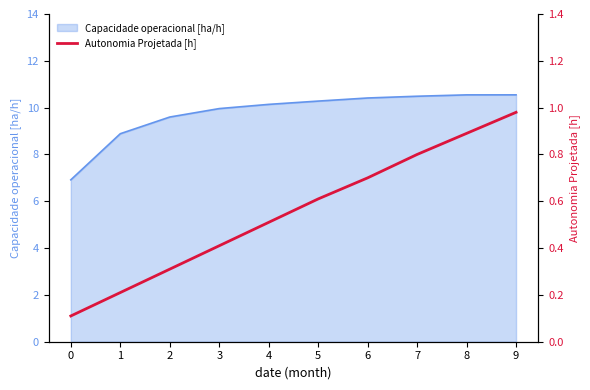

List the labels in order of value, largest first.

9, 8, 7, 6, 5, 4, 3, 2, 1, 0